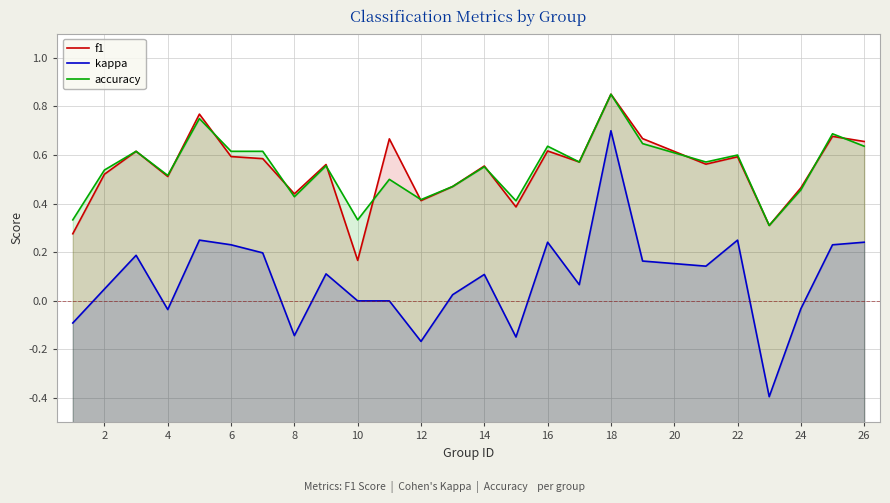

What is the minimum value for f1?

0.2